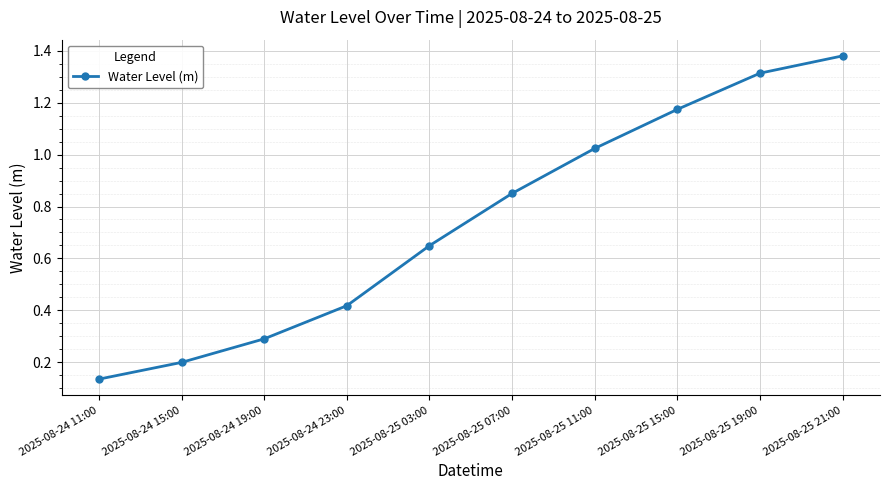

Count the number of categories in the chart.

10